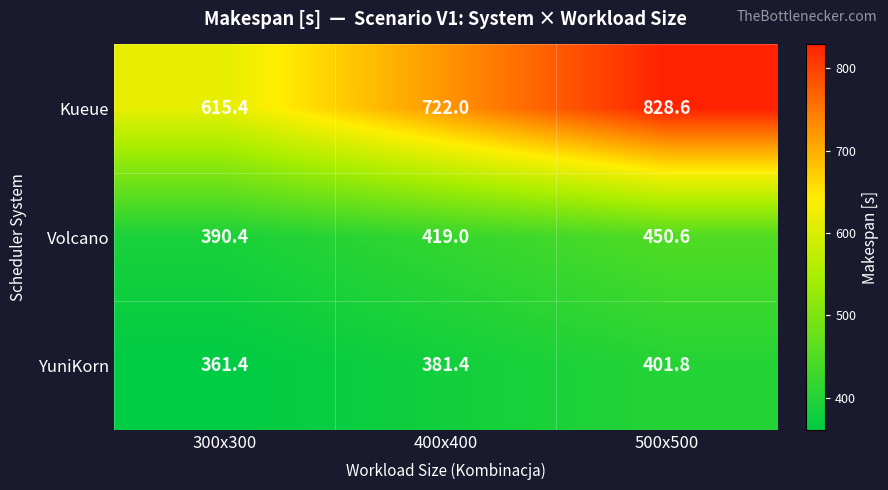

Rank the series by their maximum value, from lowest to highest.

YuniKorn, Volcano, Kueue